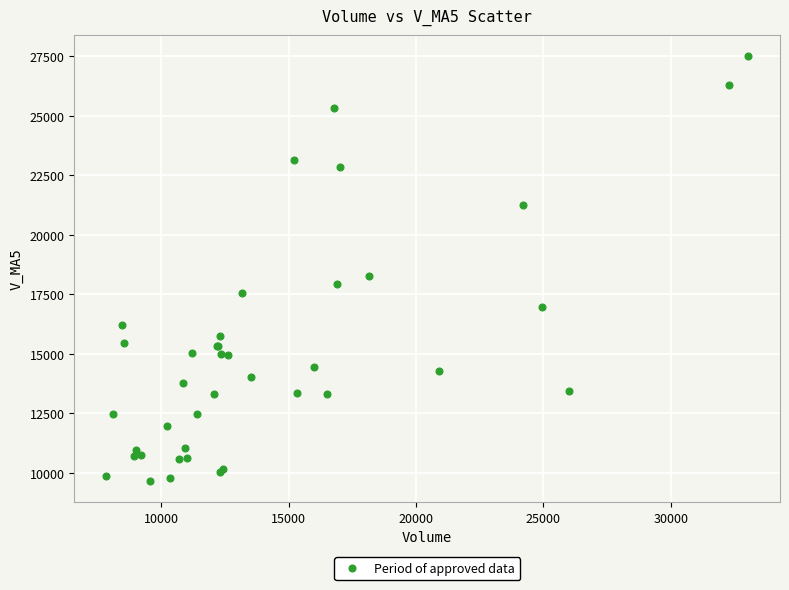

What Y value in the scatter plot is closest to 18584?

18275.7